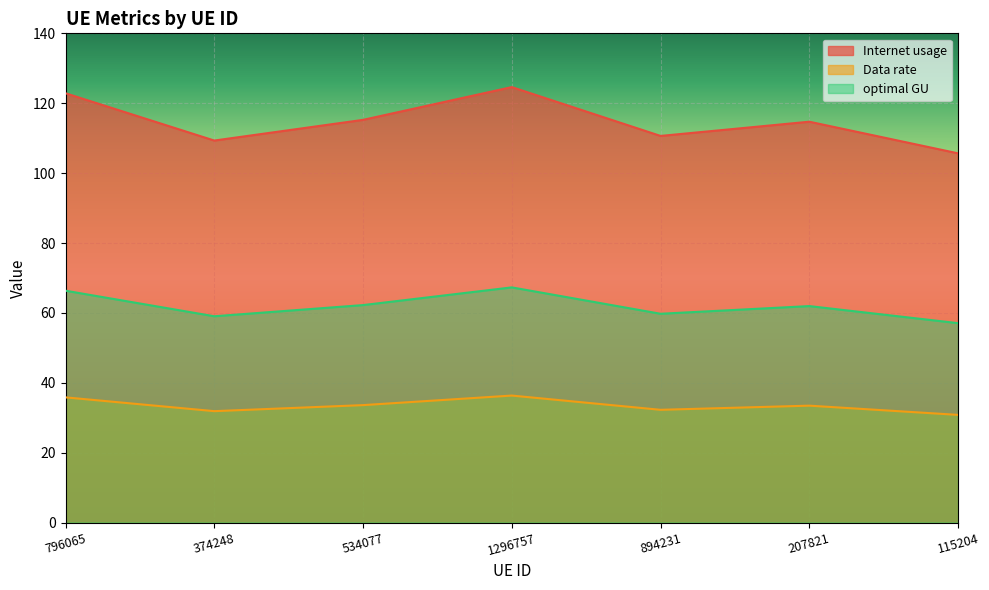

True or false: optimal GU and Data rate cross at least once.

False